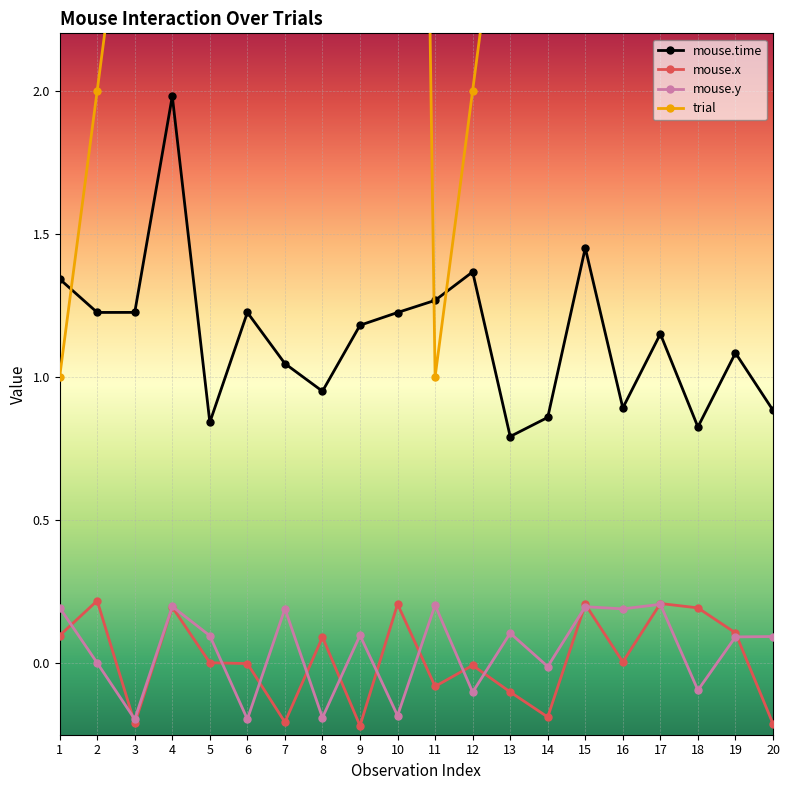

What is the greatest value displayed?

10.0